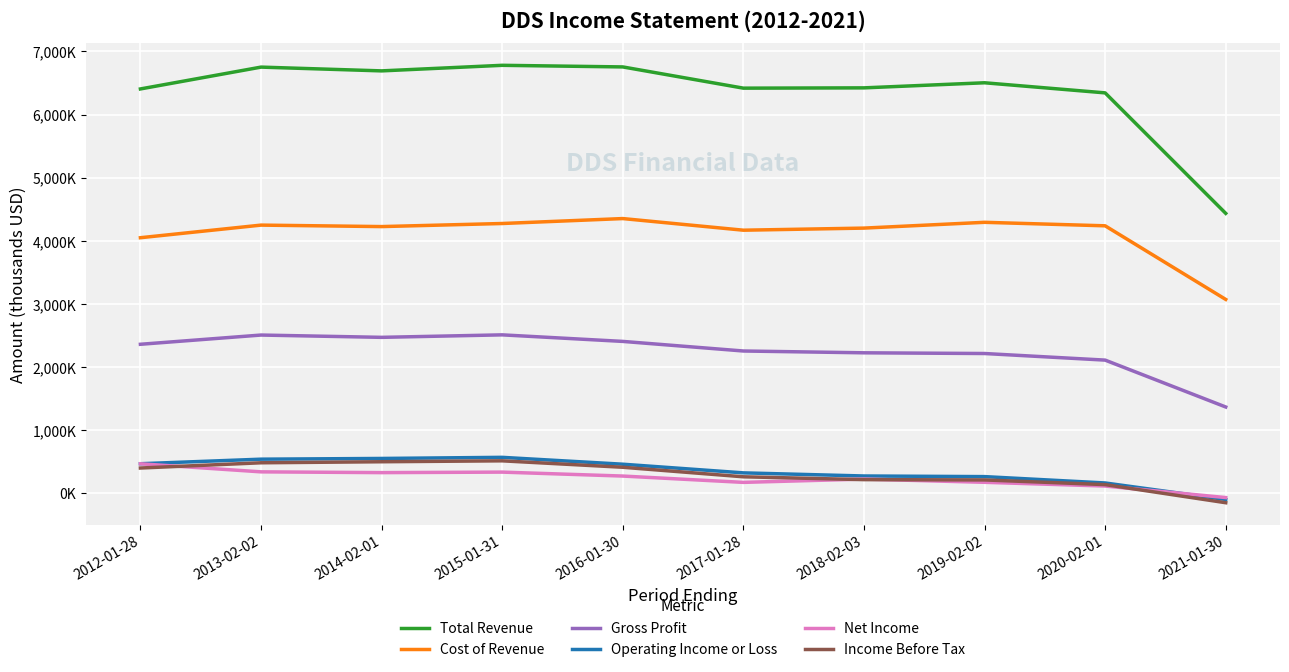

What is the difference between the highest and lowest values at 2019-02-02?

6333000